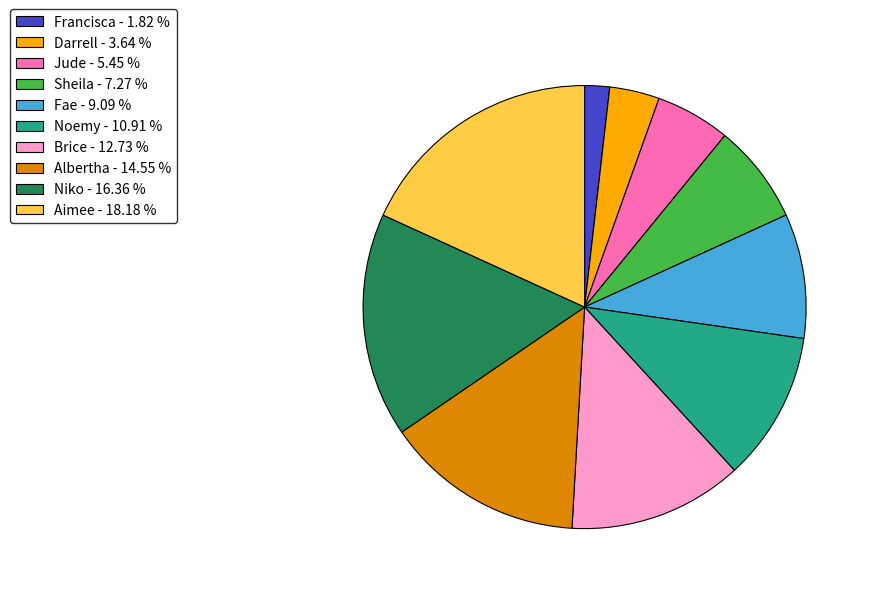

Does Francisca represent more than half of the total?

No